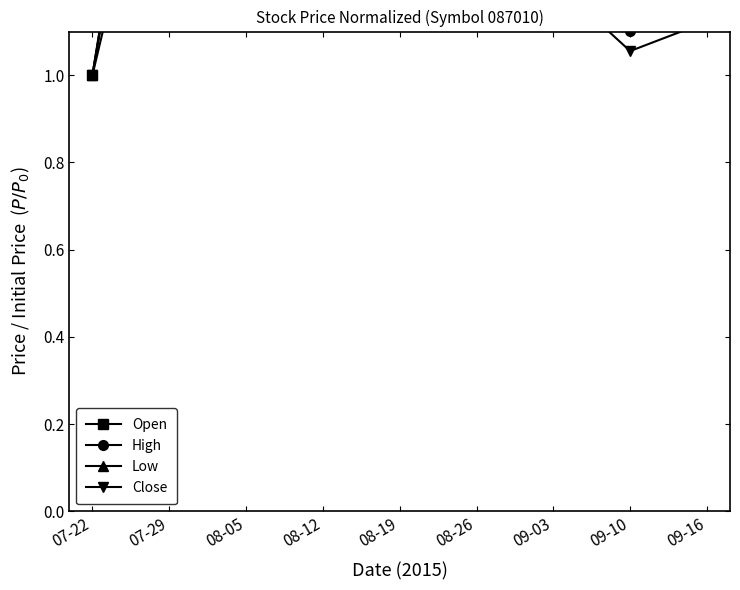

How many interior local peaks does the High series have?

1